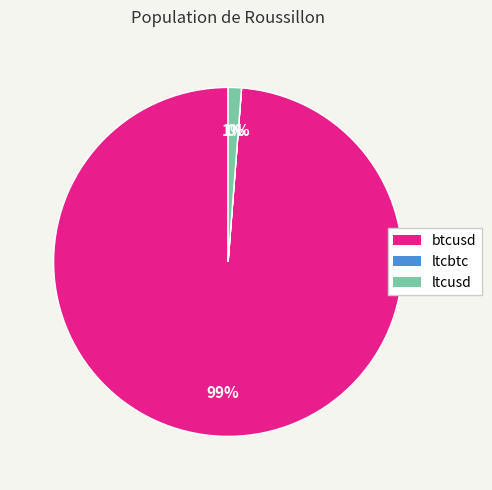

The btcusd slice represents 99% of the pie. True or false?

True